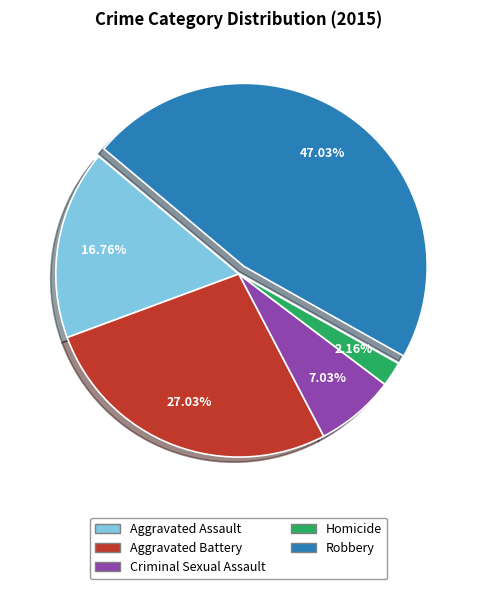

How many slices are in this pie chart?

5